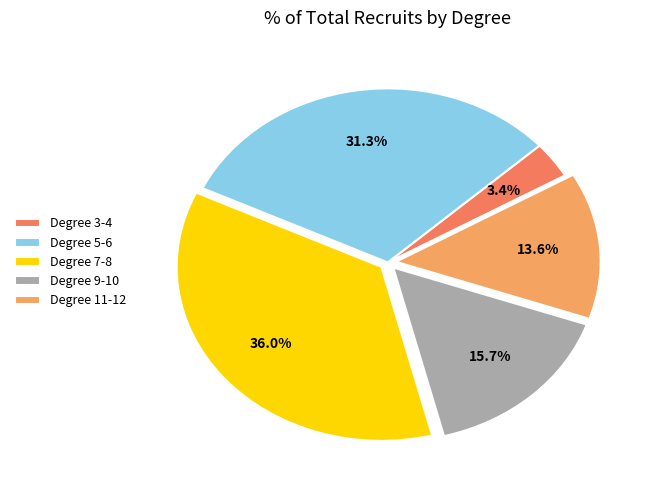

Combined, what portion of the pie is Degree 3-4 and Degree 11-12?

17.0%